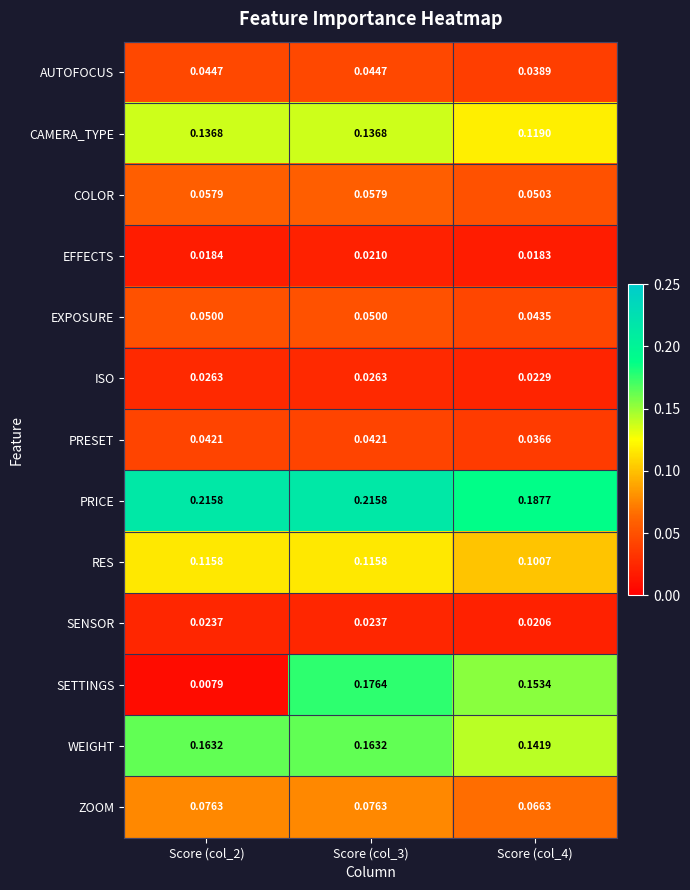

Is the value of PRICE at Score (col_4) greater than the value of PRESET at Score (col_4)?

Yes